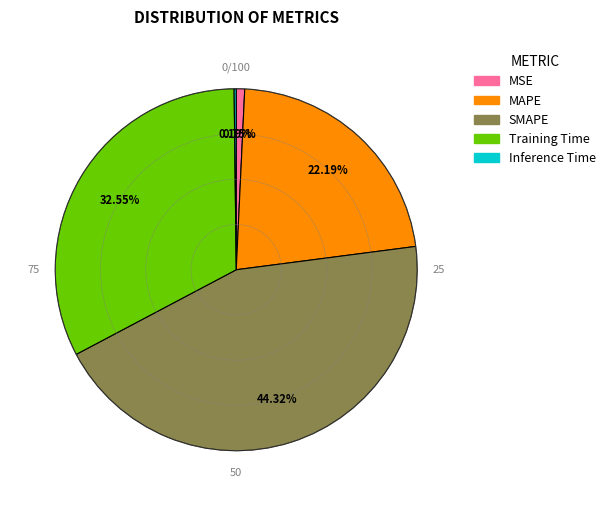

To the nearest percent, what is the difference between the largest and smallest slice percentages?

44%